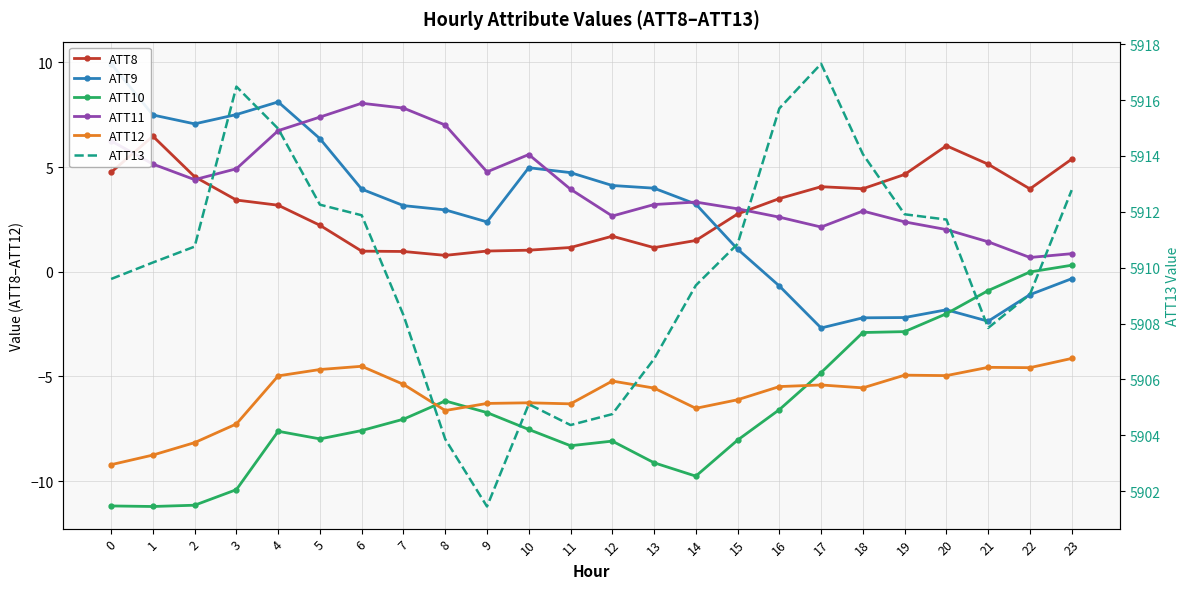

What is the value of the ATT11 point at the 17th from the left?

2.6